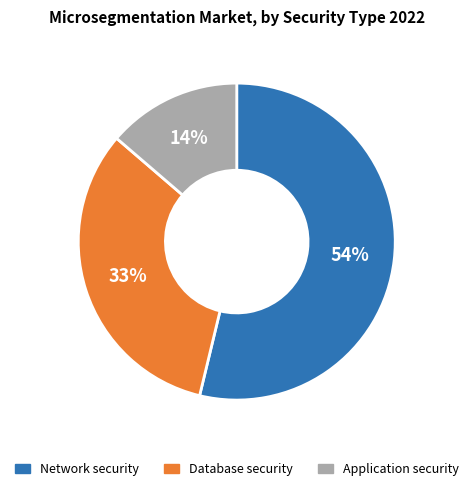

Which slice is the largest?

Network security